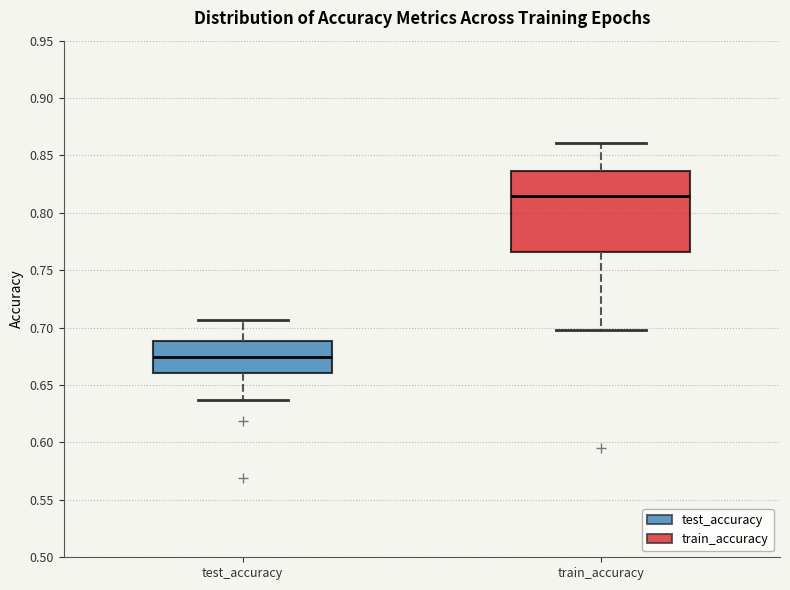

Reading left to right, transcribe this box plot: for each box, give where its median line is, the range the box spans, and where its two whiskers end, as read against the y-axis. The values are not printed on the chart, so give them approximately, as read against the axis.

test_accuracy: median 0.675, box 0.660 to 0.690, whiskers 0.635 to 0.705
train_accuracy: median 0.815, box 0.765 to 0.835, whiskers 0.700 to 0.860